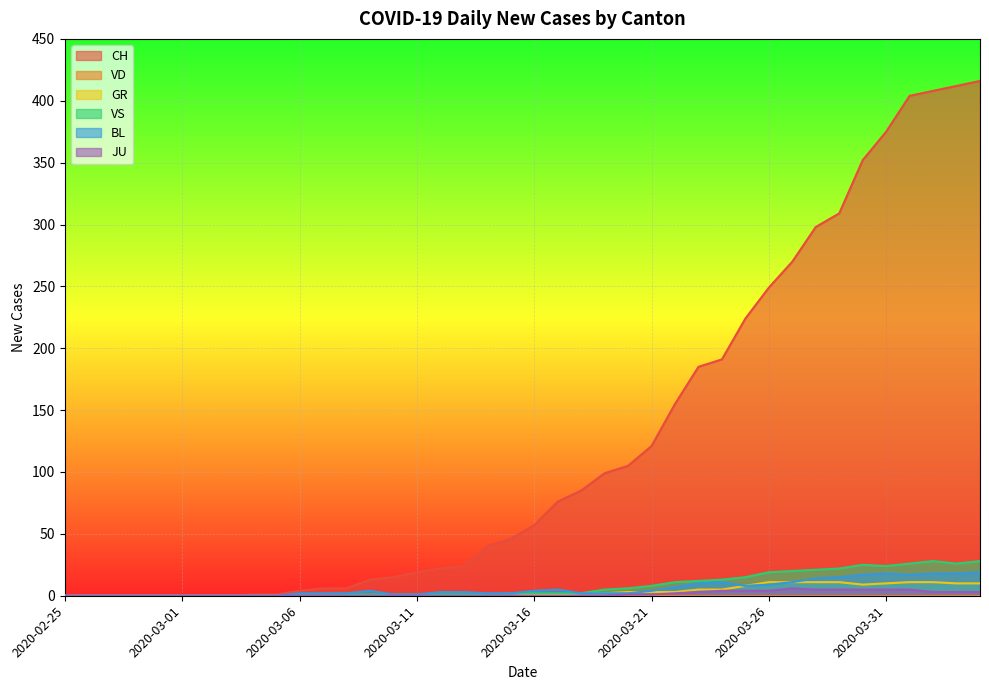

Is it true that JU equals 3 at 2020-03-17?

False